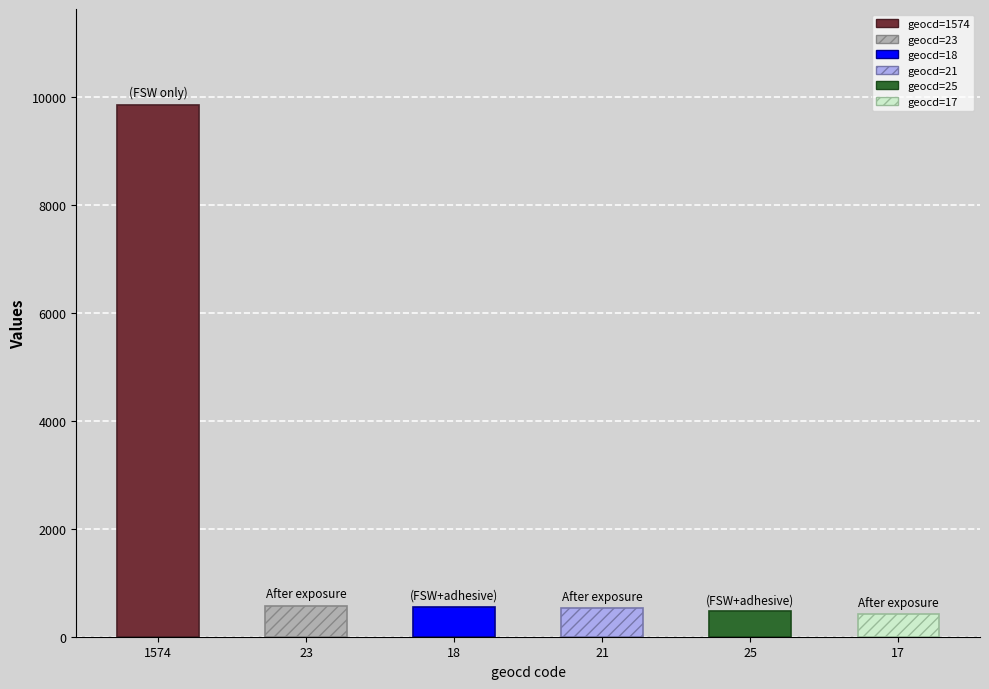

Are the bars horizontal?

No